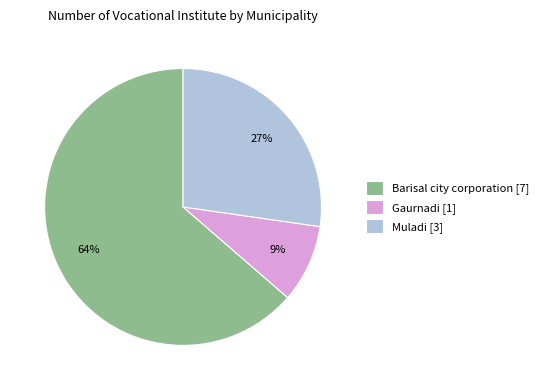

Do Muladi [3] and Gaurnadi [1] together represent more than half of the pie?

No